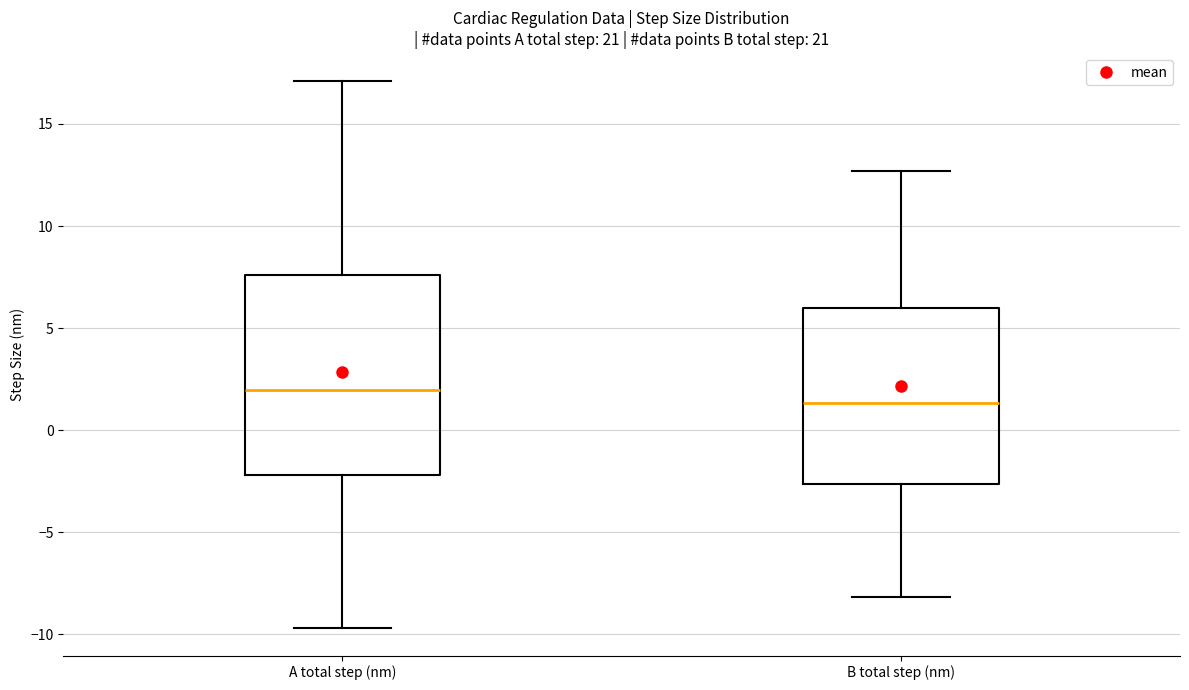

Which box has the highest median line?

A total step (nm)